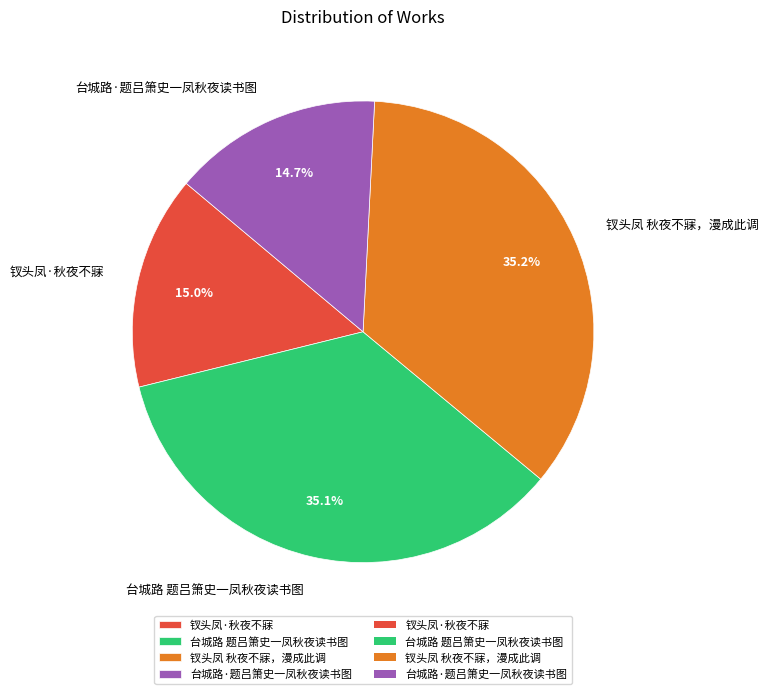

Approximately how many times larger is the value at 钗头凤 秋夜不寐，漫成此调 compared to 台城路·题吕箫史一凤秋夜读书图?

2.4